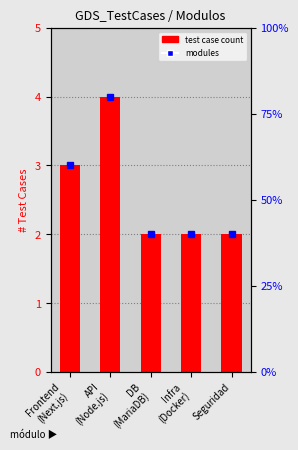

Which label corresponds to the largest value in the chart?

API
(Node.js)